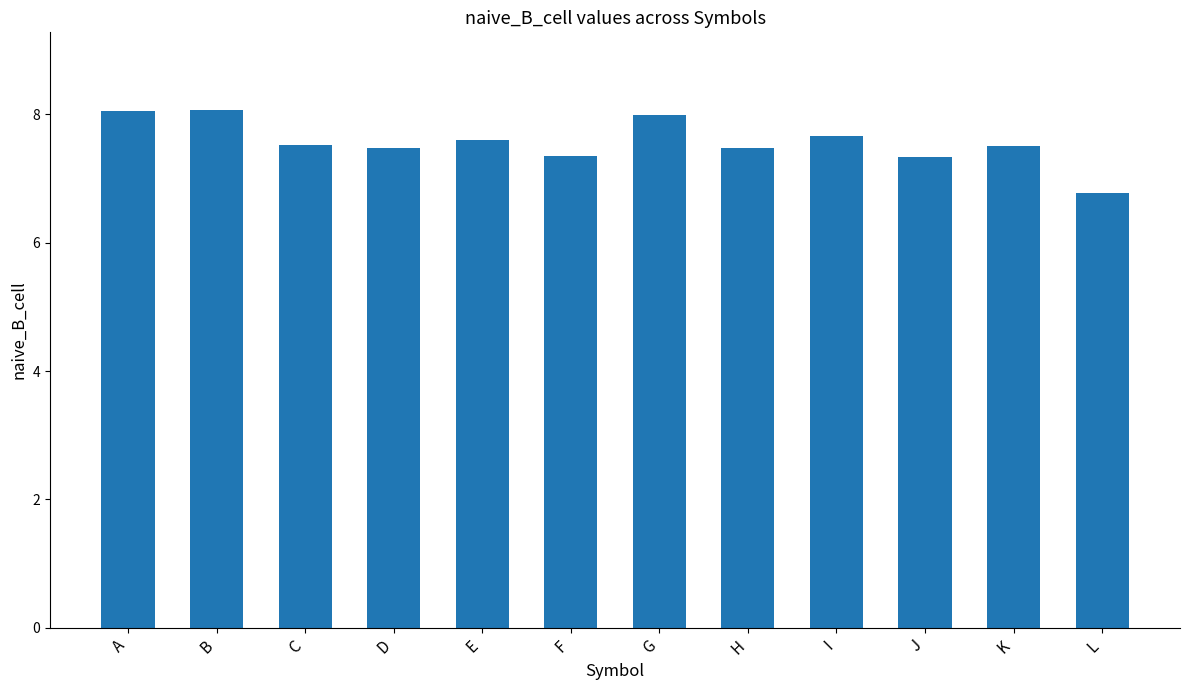

How many data points does each series have?

12